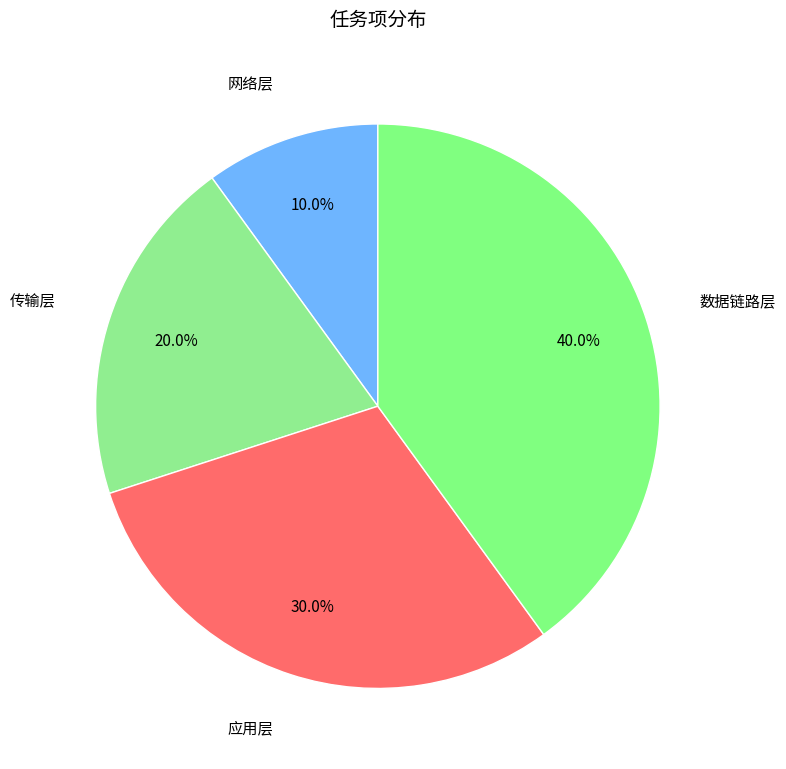

True or false: 数据链路层 accounts for 55% of the total.

False